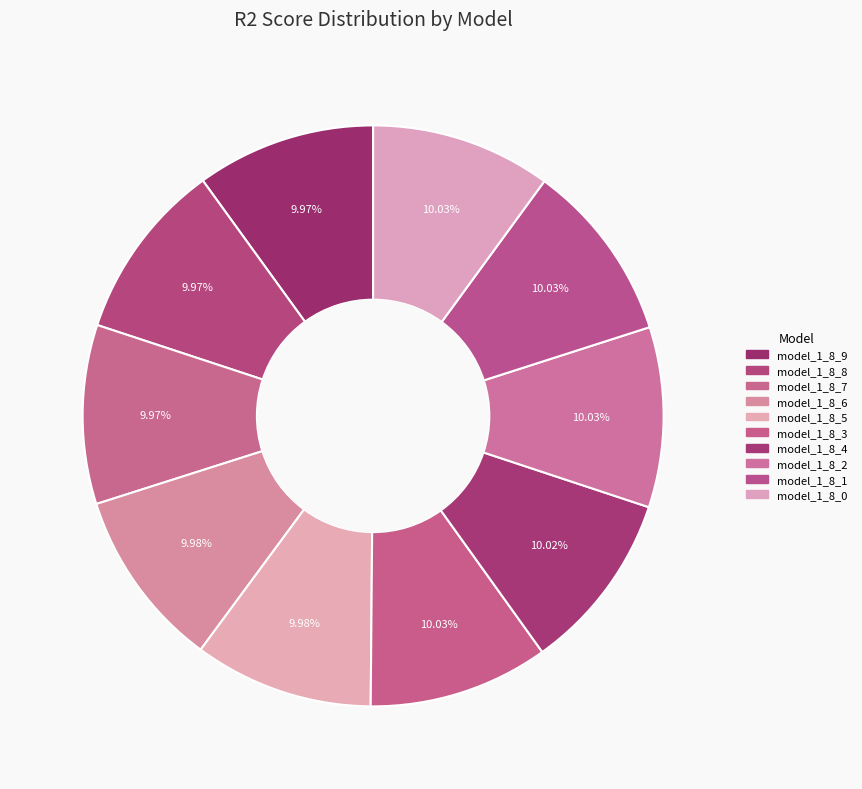

Which category has the smallest portion of the pie?

model_1_8_8